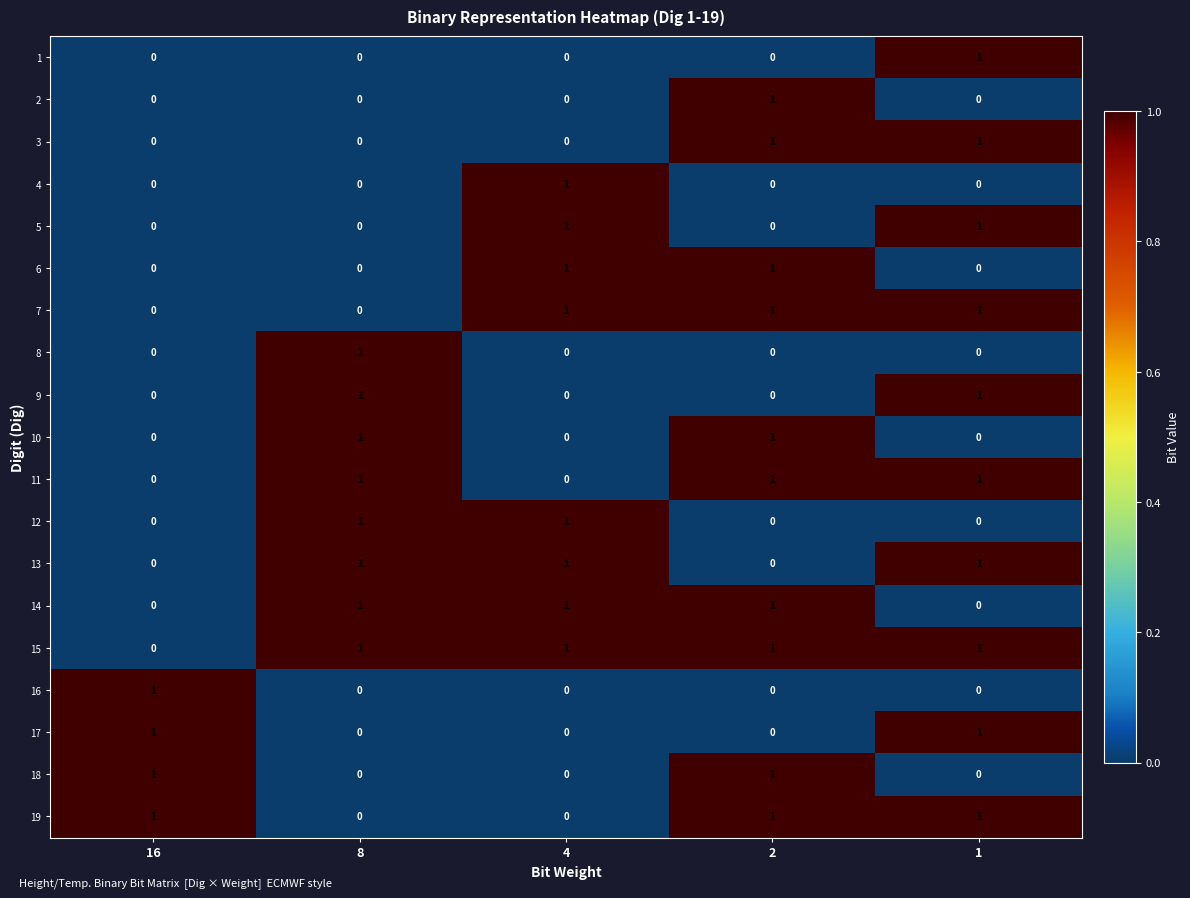

How many categories are shown in the chart?

5